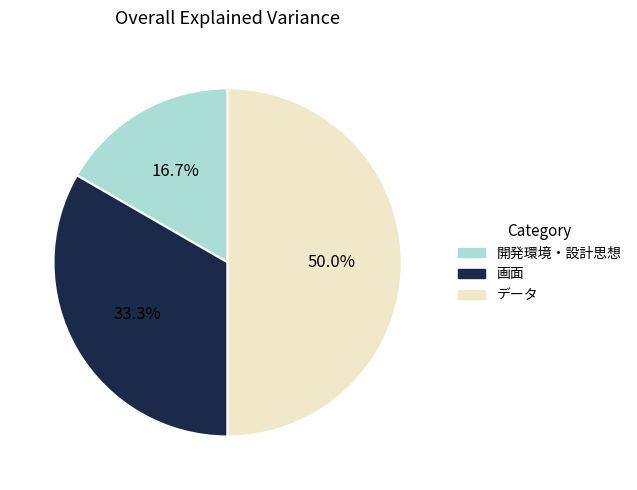

Count the number of slices in the pie.

3